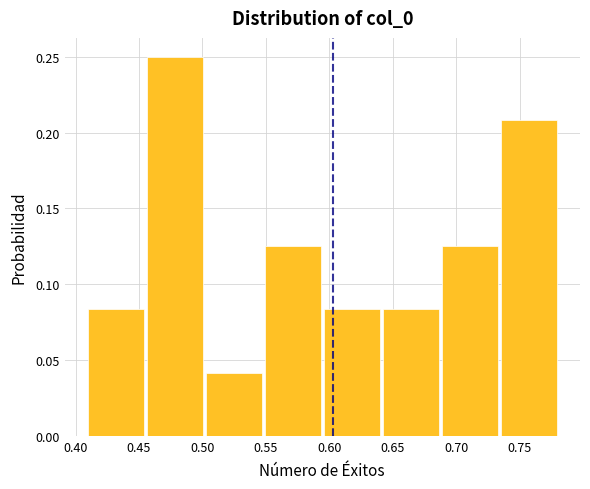

Reading left to right, list every bar in this chart as the range it spans on the x-axis followed by its height. Neither the bar edges nor the heights are printed on the chart, so give them approximately, as read against the axes.

0.410 to 0.455: 0.085
0.455 to 0.500: 0.250
0.500 to 0.550: 0.040
0.550 to 0.595: 0.125
0.595 to 0.640: 0.085
0.640 to 0.685: 0.085
0.685 to 0.735: 0.125
0.735 to 0.780: 0.210